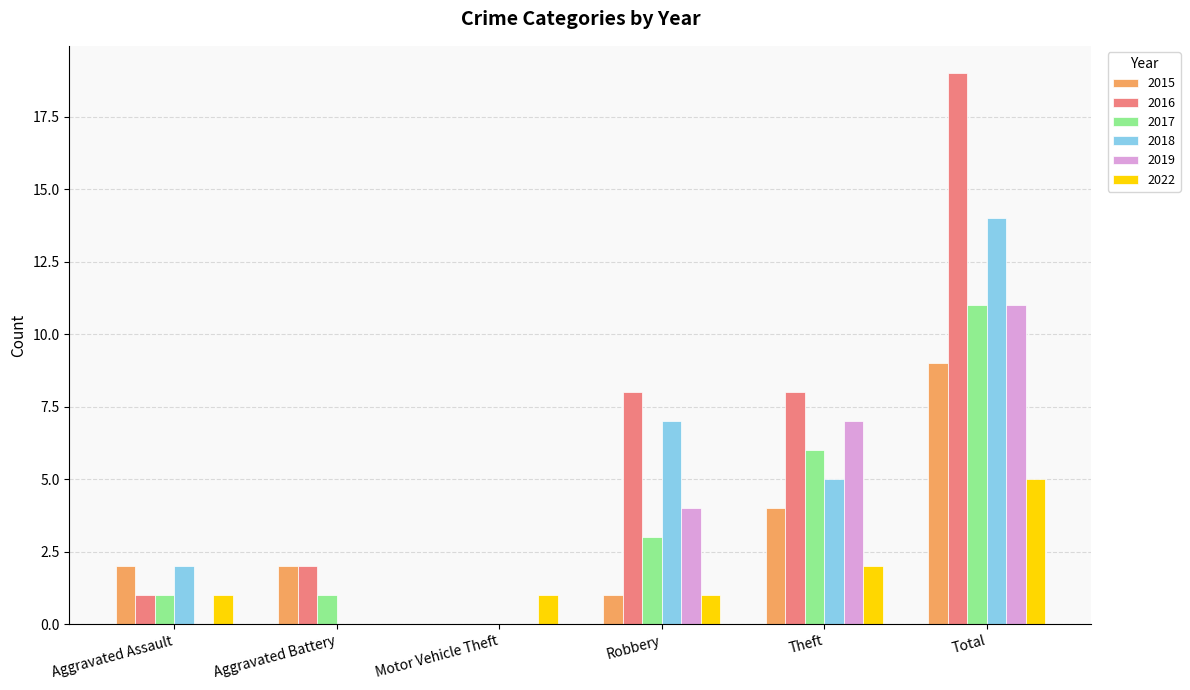

What are all the series names shown in the legend?

2015, 2016, 2017, 2018, 2019, 2022